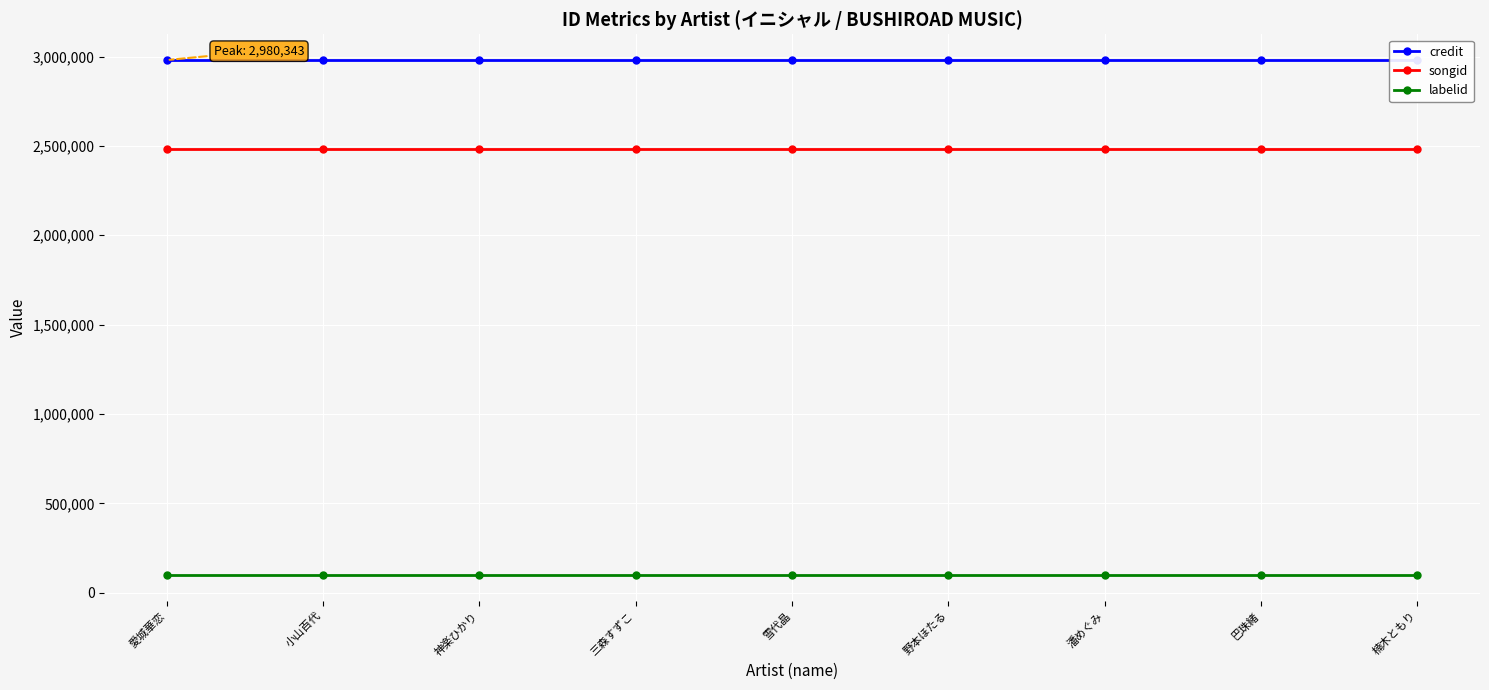

What is the sum of the songid values at 野本ほたる and 神楽ひかり?

4966260